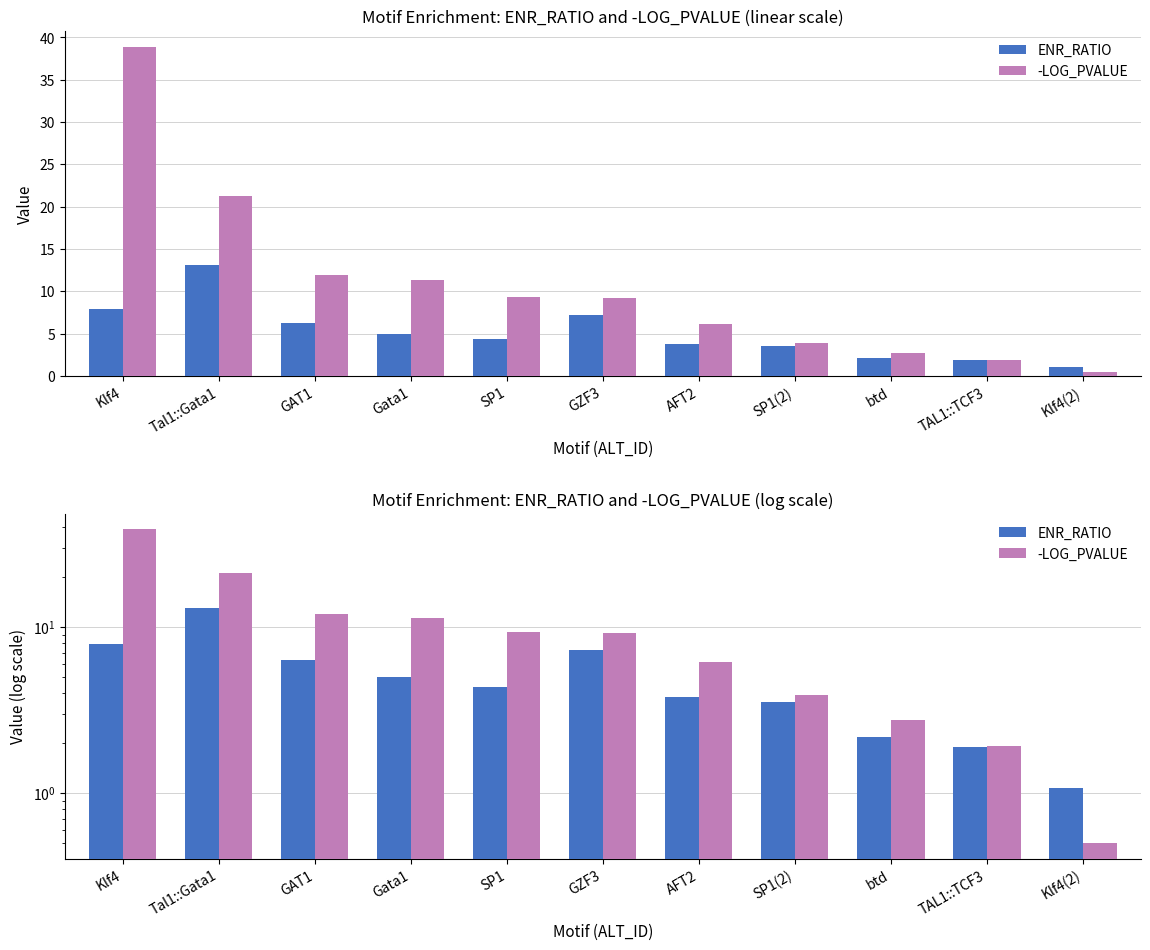

Reading right to left, list all the values displayed in this chart.

ENR_RATIO: Klf4(2)=1.1	TAL1::TCF3=1.9	btd=2.2	SP1(2)=3.5	AFT2=3.8	GZF3=7.2	SP1=4.3	Gata1=5.0	GAT1=6.3	Tal1::Gata1=13.1	Klf4=7.9
-LOG_PVALUE: Klf4(2)=0.5	TAL1::TCF3=1.9	btd=2.8	SP1(2)=3.9	AFT2=6.2	GZF3=9.2	SP1=9.3	Gata1=11.4	GAT1=12.0	Tal1::Gata1=21.3	Klf4=38.9